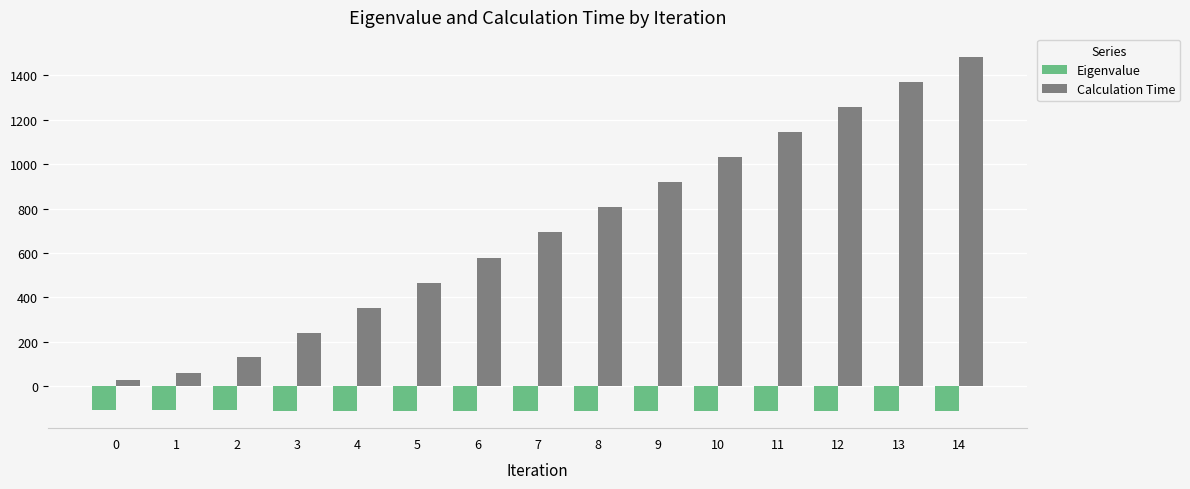

What is the difference between the maximum and minimum values in the Calculation Time series?

1453.2